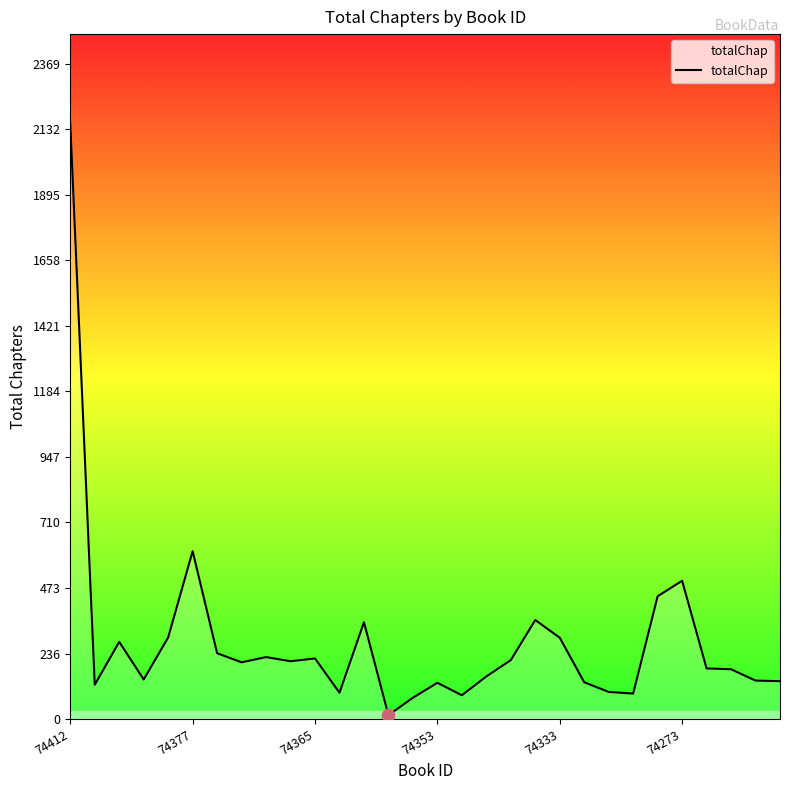

What is the greatest value displayed?

2154